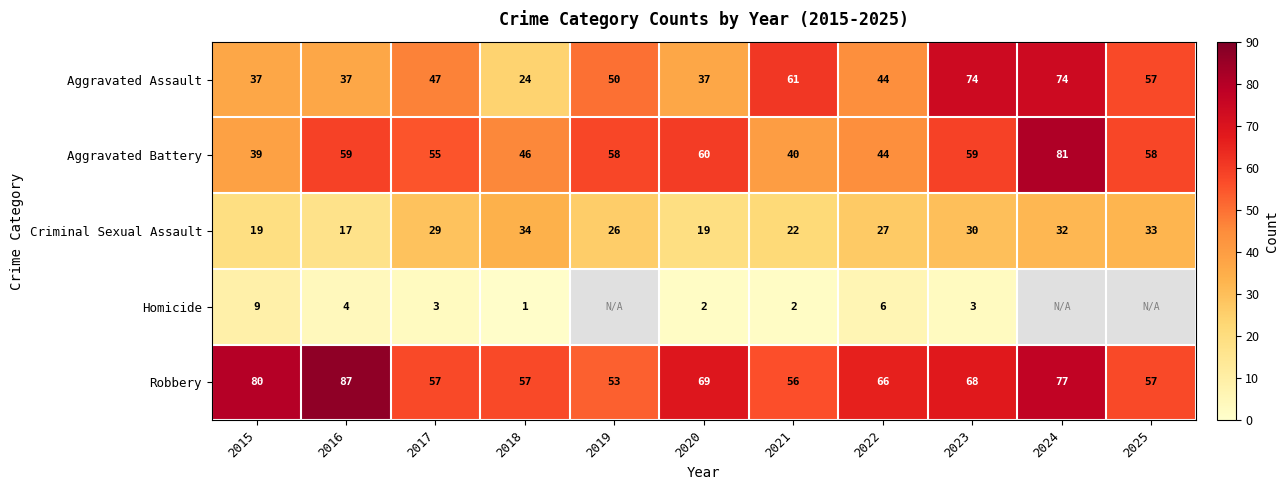

What is the total value across all series at 2022?

187